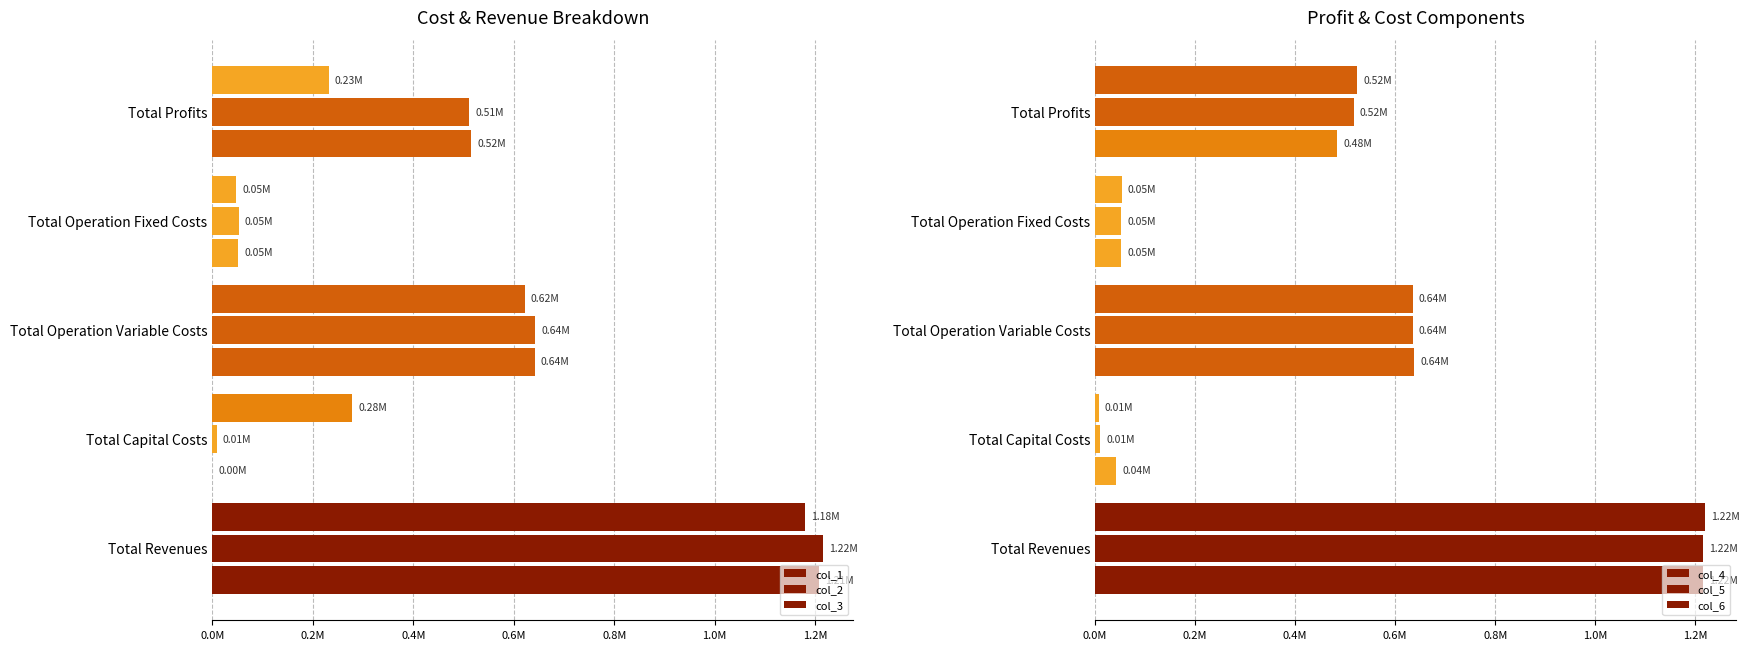

True or false: col_1 has a value of 806495.8 at Total Profits.

False